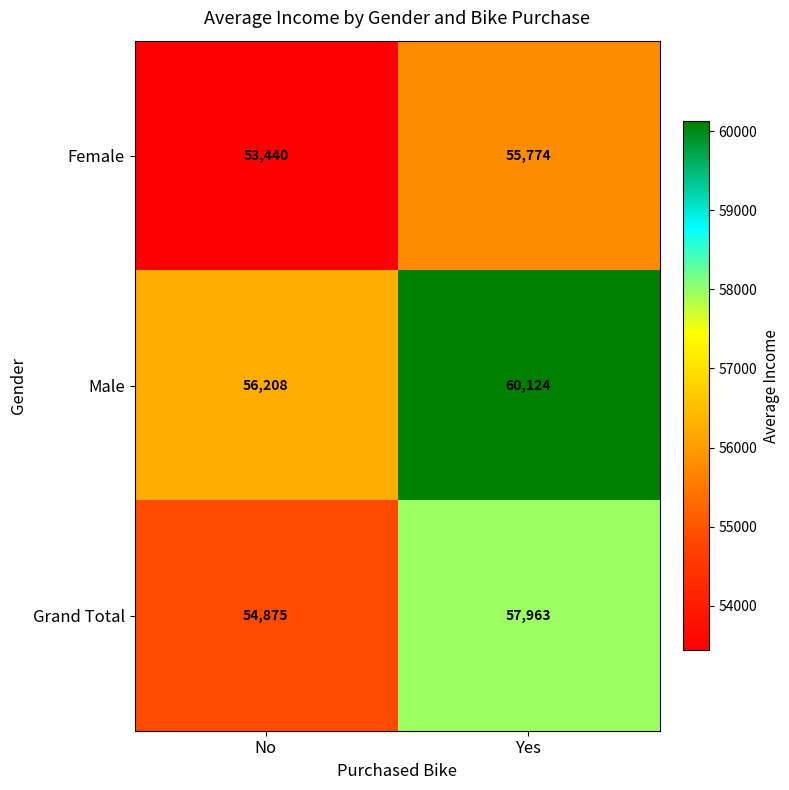

Where is Female nearest to the value 54607?

No